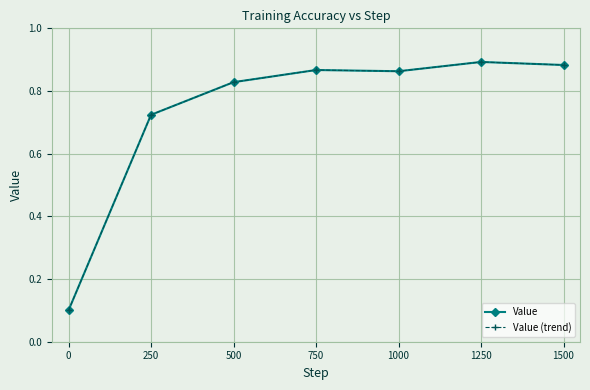

Is it true that Value equals 1.0 at 0?

False